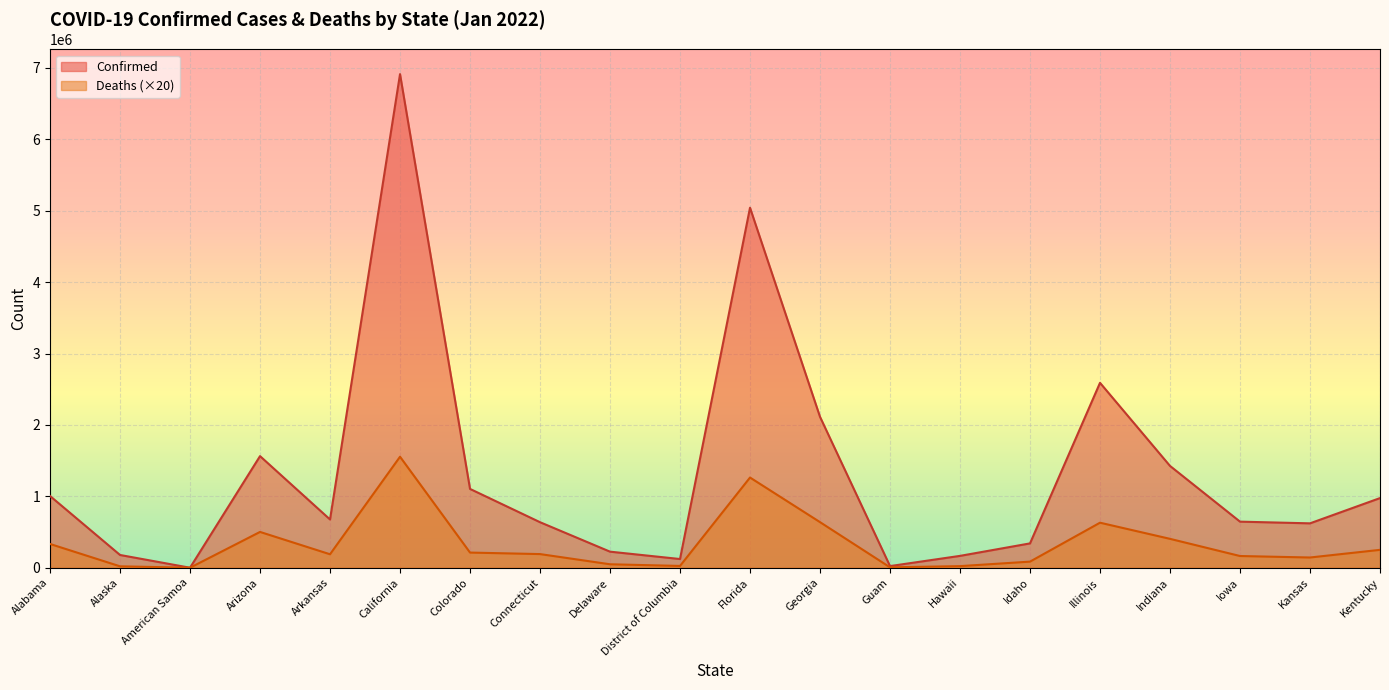

At which category is the sum across all series the highest?

California